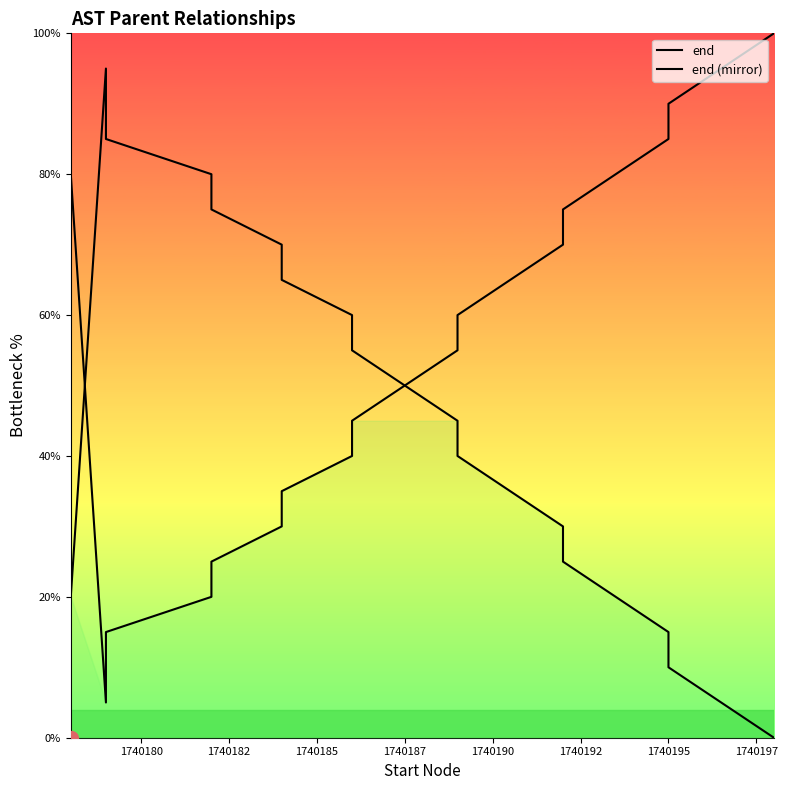

Is it true that end equals 13.3 at 1740200?

False